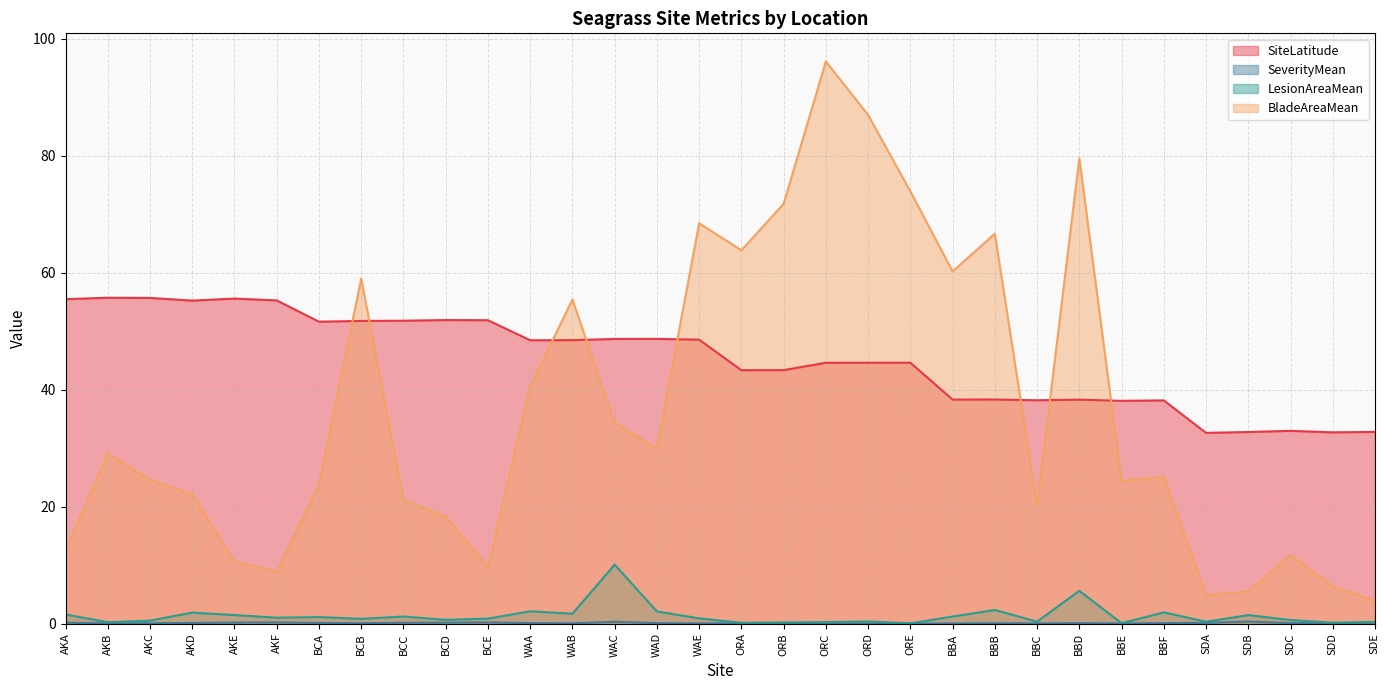

What is the spread (max minus min) of values at ORE?

73.9